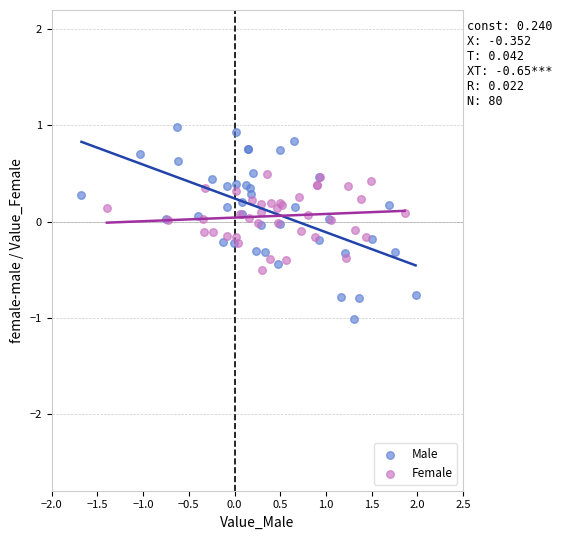

Which series has the widest spread of Y values?

Male